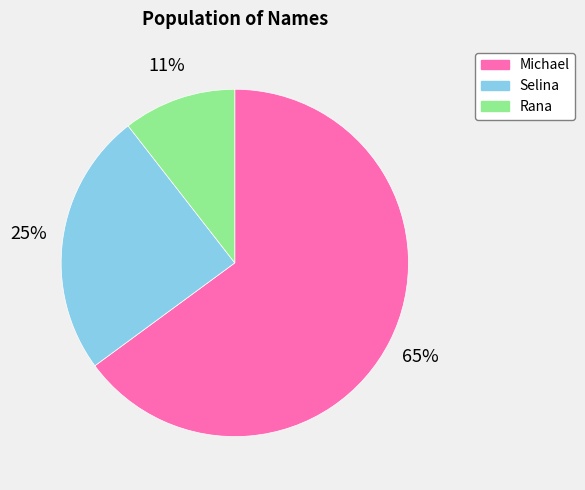

Is the sum of Michael and Selina greater than half?

Yes